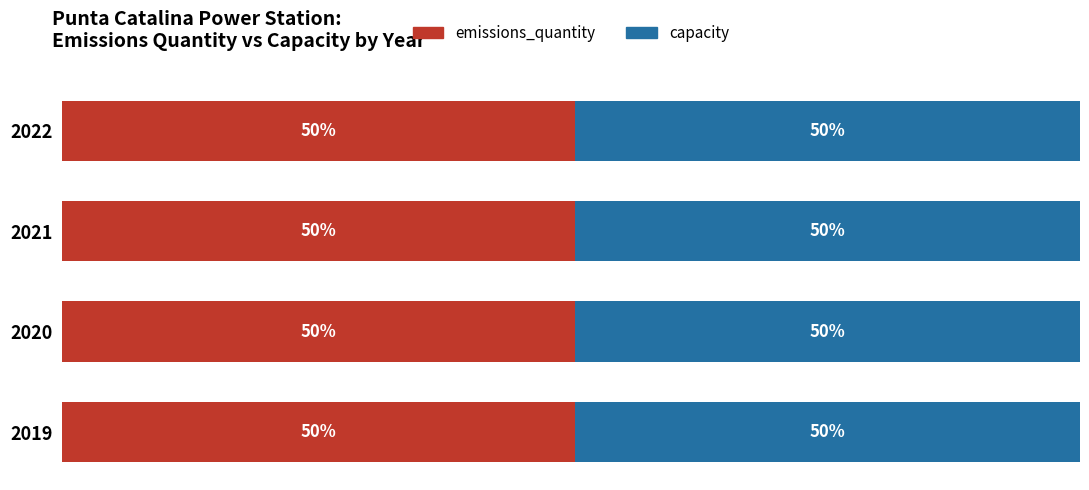

What are all the series names shown in the legend?

emissions_quantity, capacity